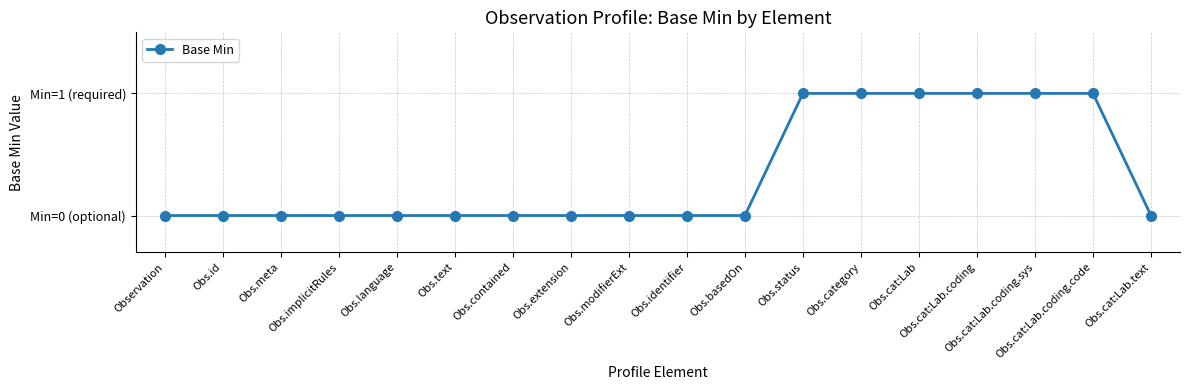

Does the chart have visible grid lines?

Yes